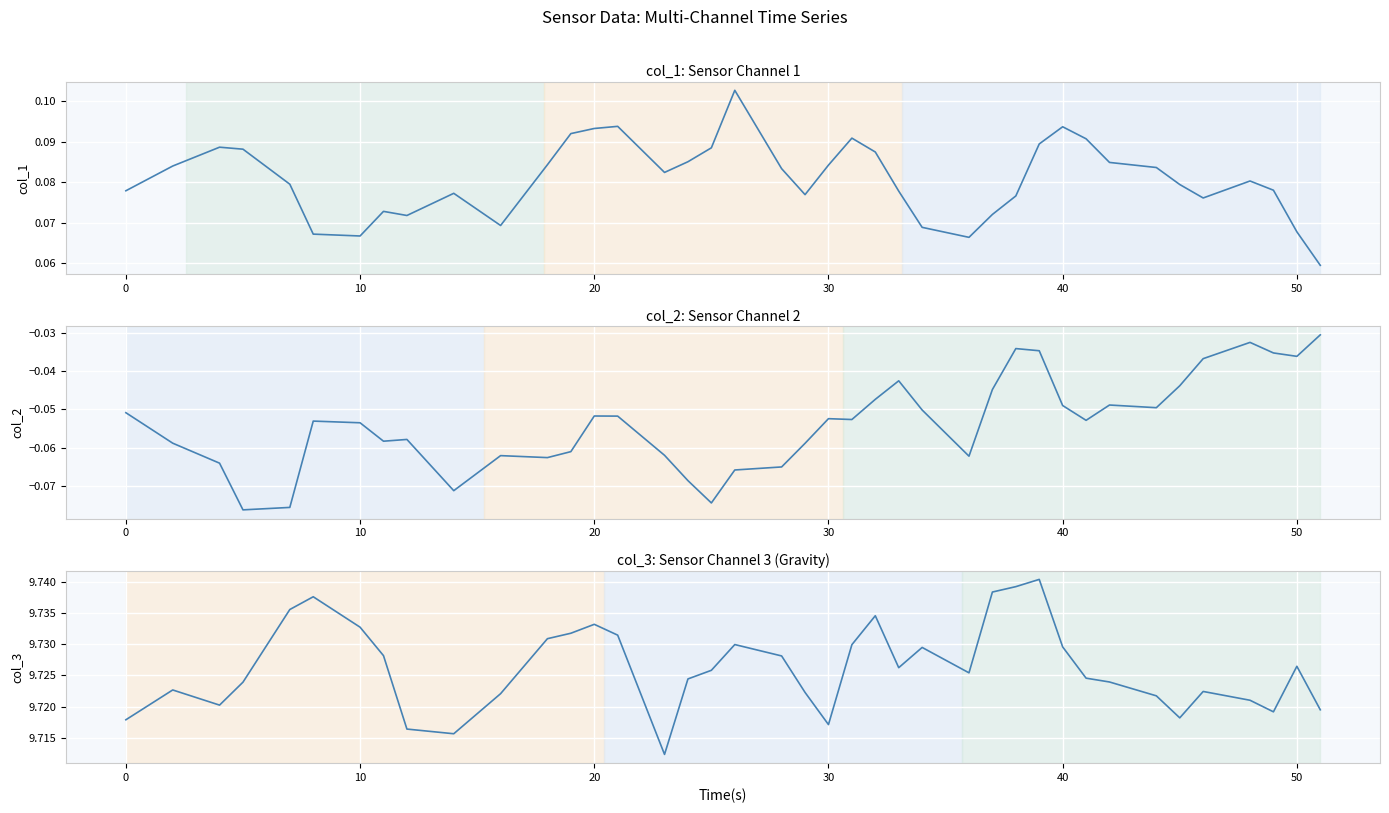

True or false: col_2 and col_1 intersect in this chart.

False